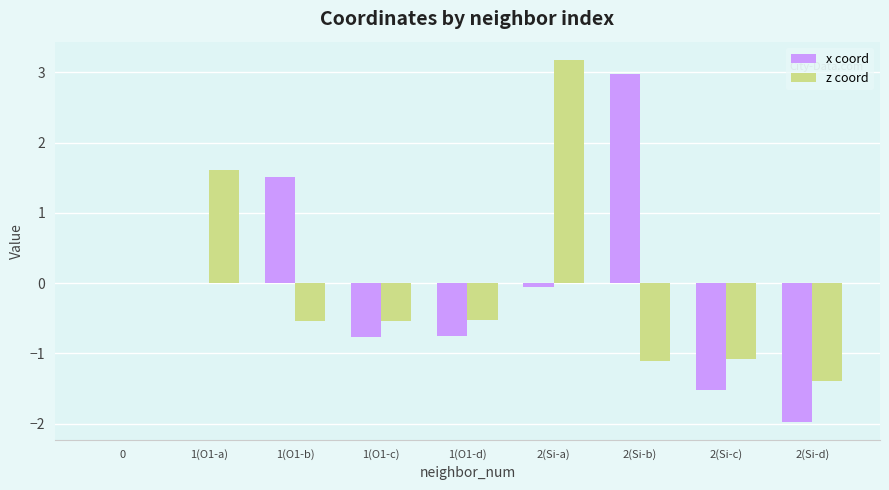

Between 1(O1-d) and 2(Si-a), which series saw the biggest shift?

z coord